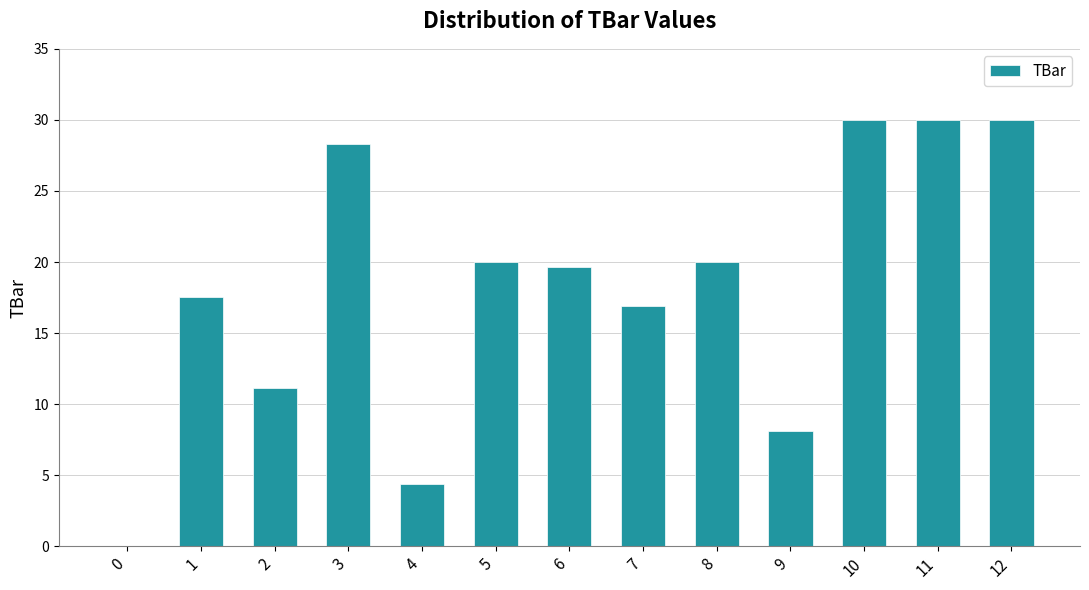

How many values are above zero?

12